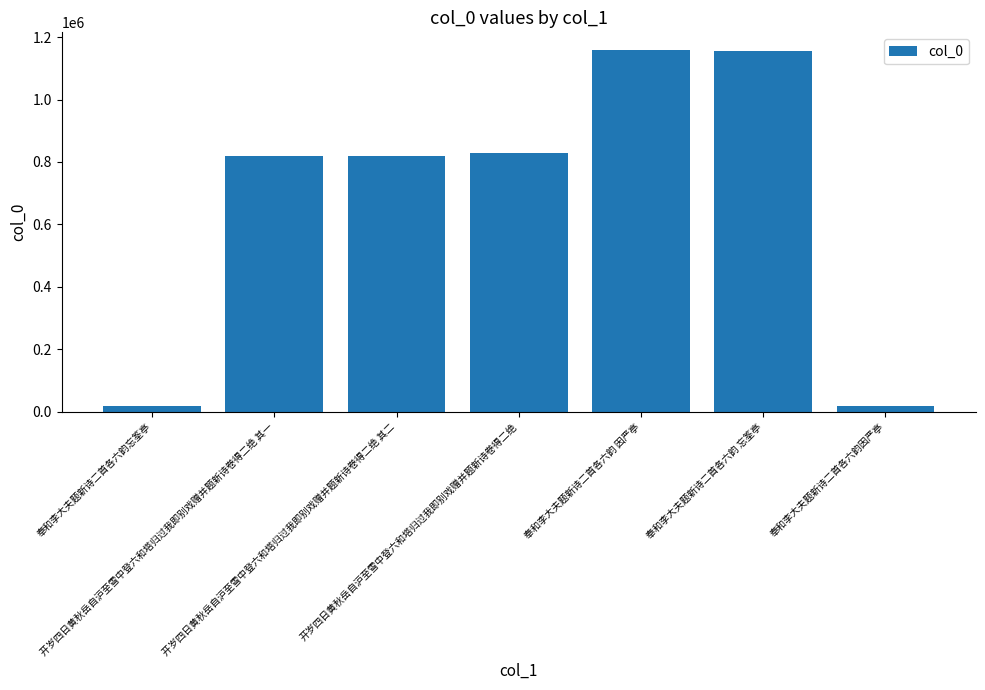

What is the difference between the maximum and minimum values?

1138861